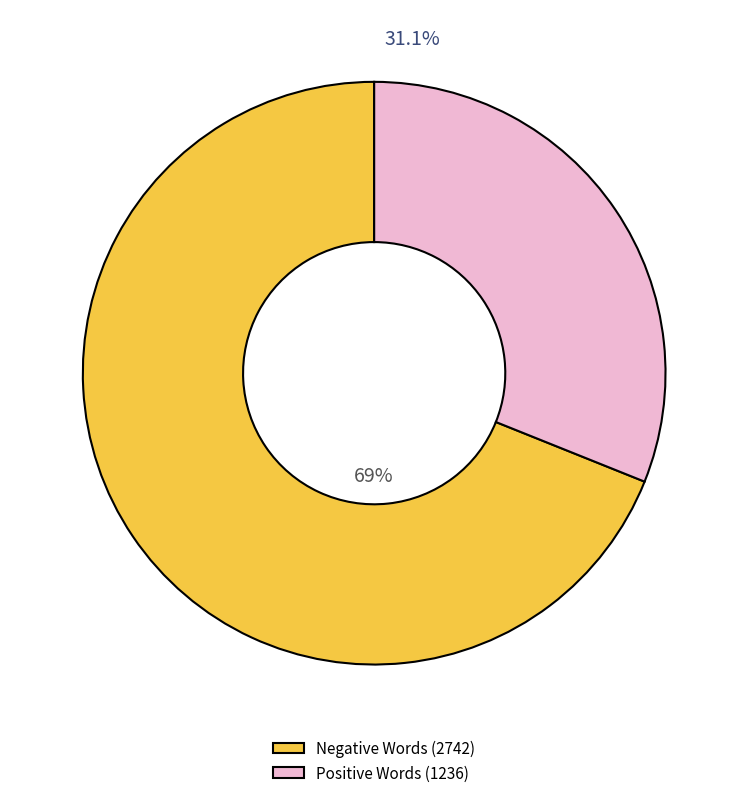

What is the largest slice in the pie chart?

Negative Words (2742)